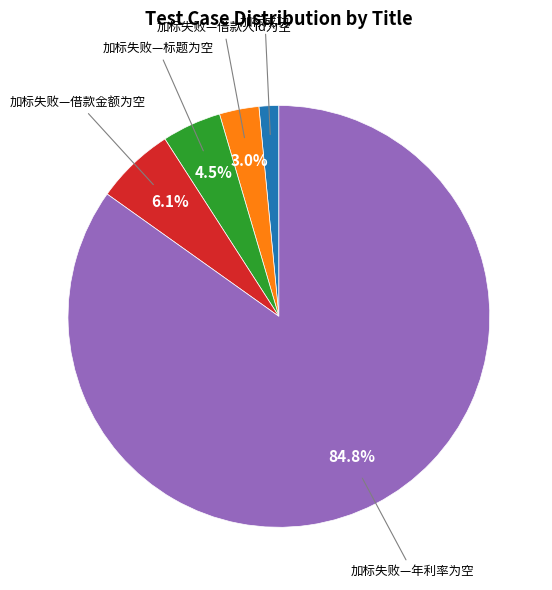

Count the number of slices in the pie.

5